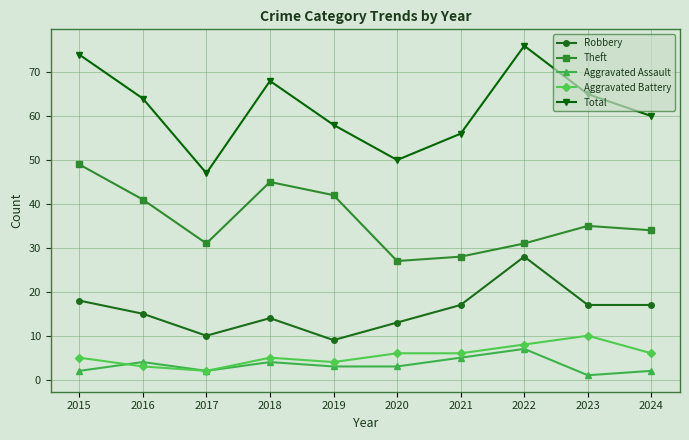

True or false: Aggravated Battery and Robbery cross at least once.

False